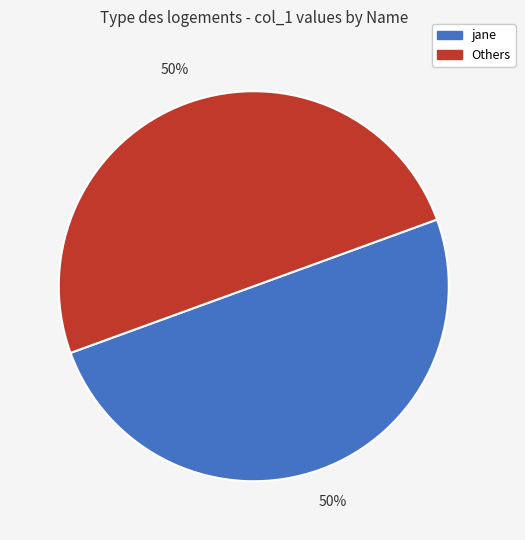

To the nearest percent, what is the average slice percentage?

50%